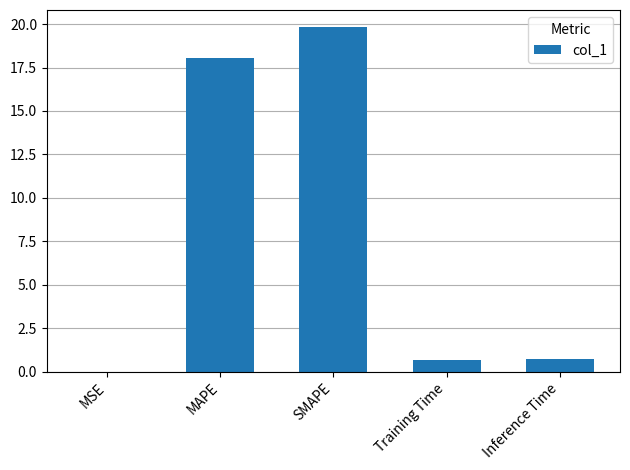

What is the difference between the values at MAPE and Inference Time?

17.3